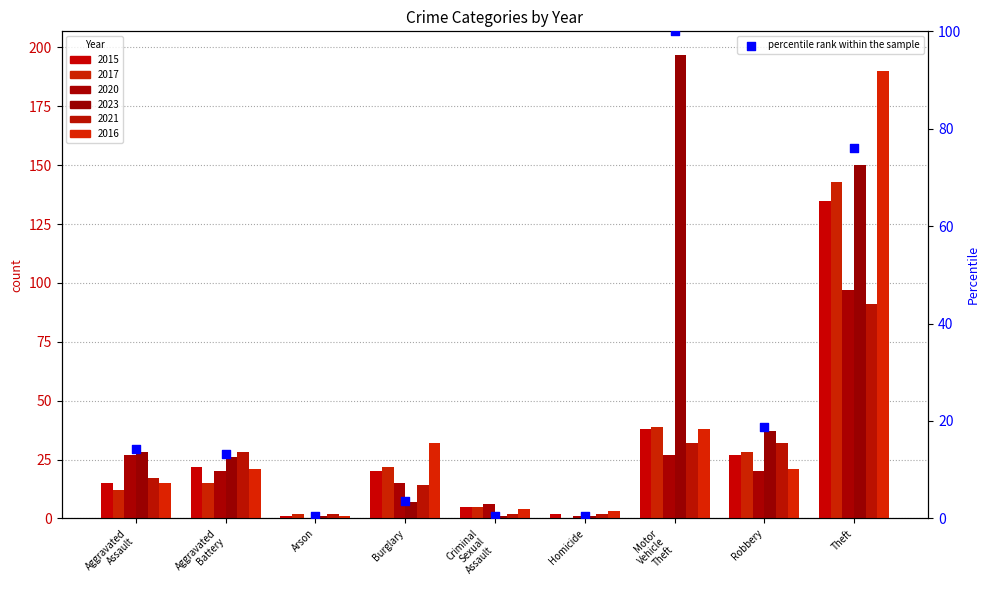

What is the change in value from Aggravated
Battery to Arson?

-12.7